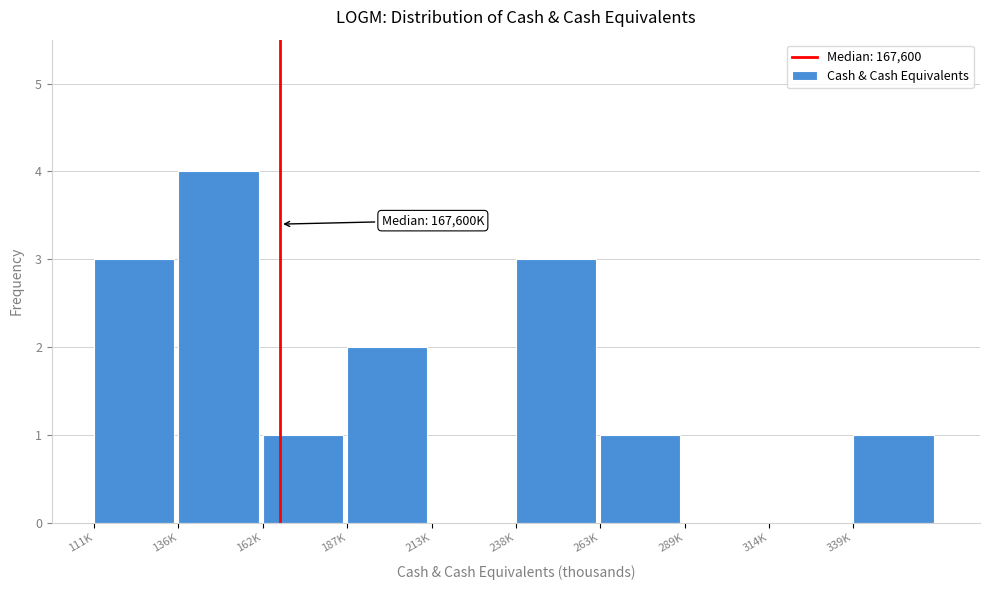

Reading left to right, extract all data points from this chart.

111K=3	136K=4	162K=1	187K=2	213K=0	238K=3	263K=1	289K=0	314K=0	339K=1